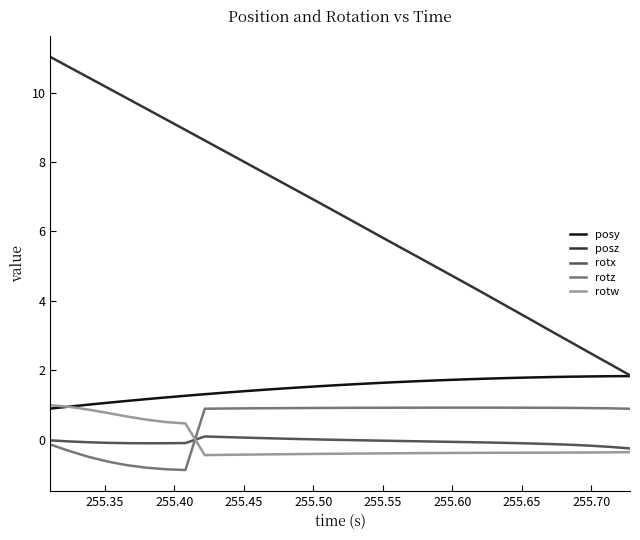

True or false: rotw and posz intersect in this chart.

False